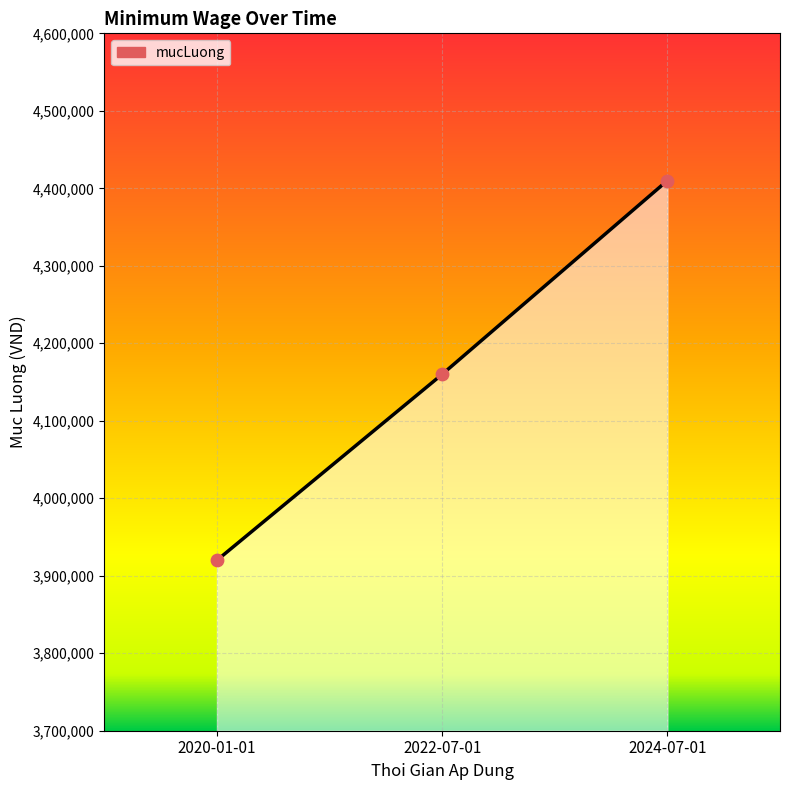

What is the change in value from 2020-01-01 to 2024-07-01?

+490000